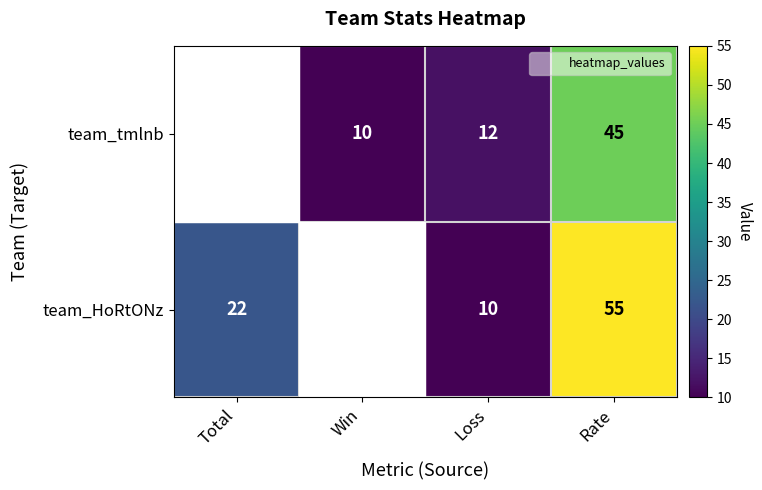

Rank the series by their average value, from highest to lowest.

team_HoRtONz, team_tmlnb